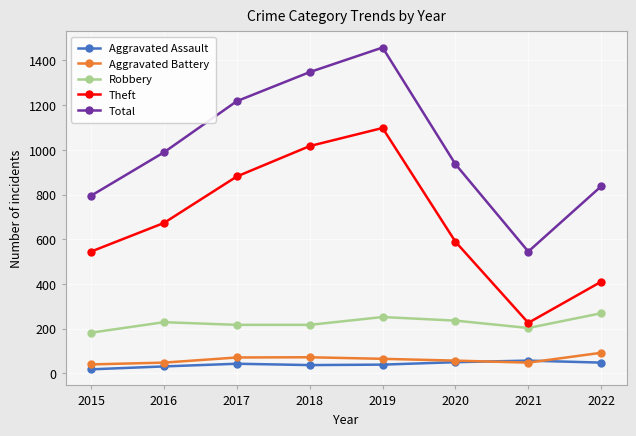

How many distinct data groups are displayed?

5